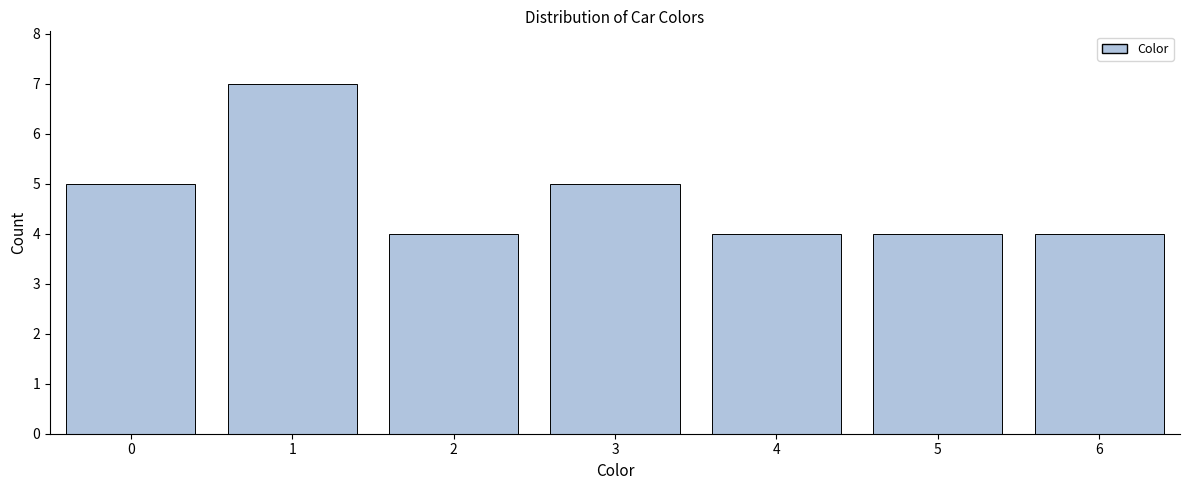

Reading right to left, list all the values displayed in this chart.

4	4	4	5	4	7	5